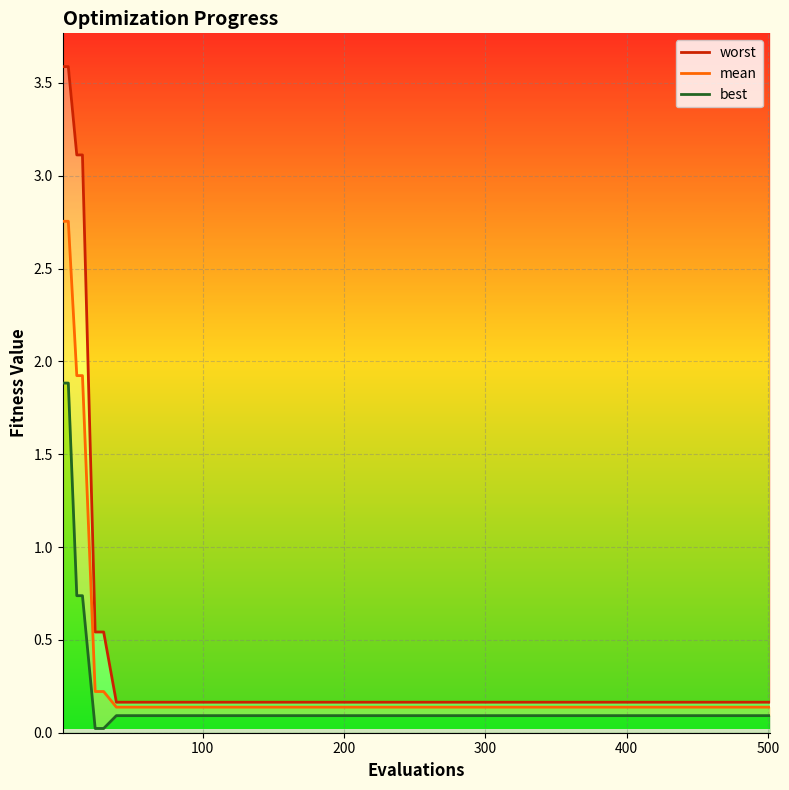

What are all the series names shown in the legend?

worst, mean, best